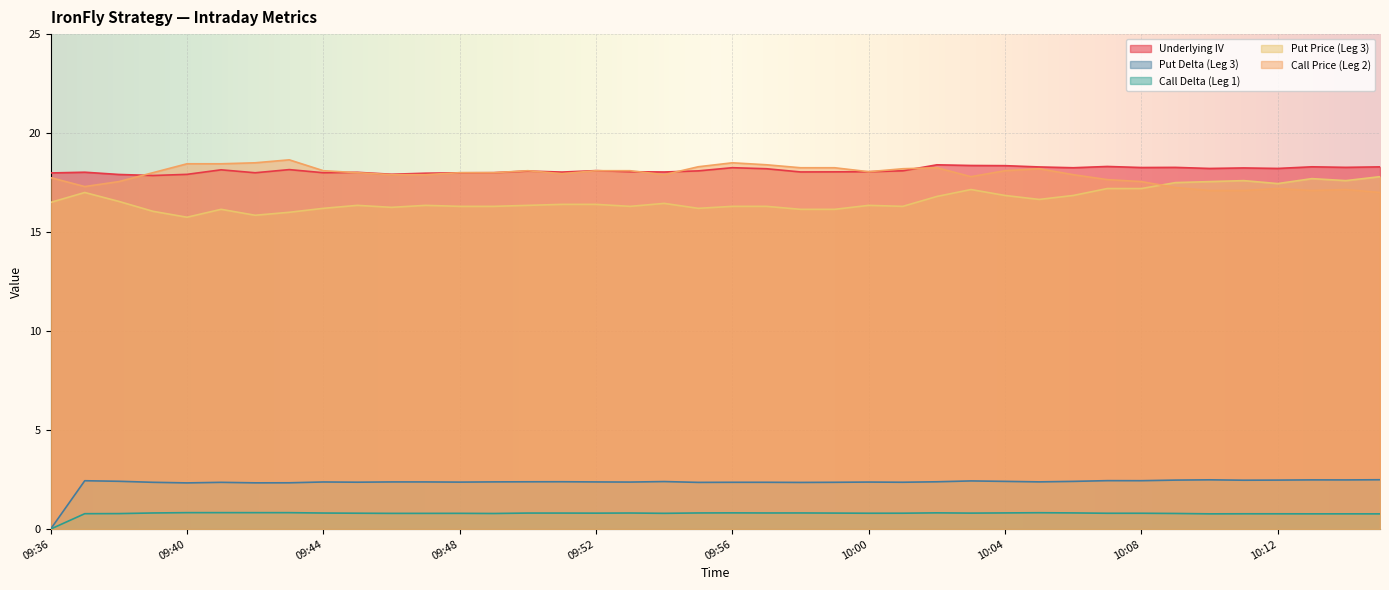

What is the total value across all series at 10:13?

56.4